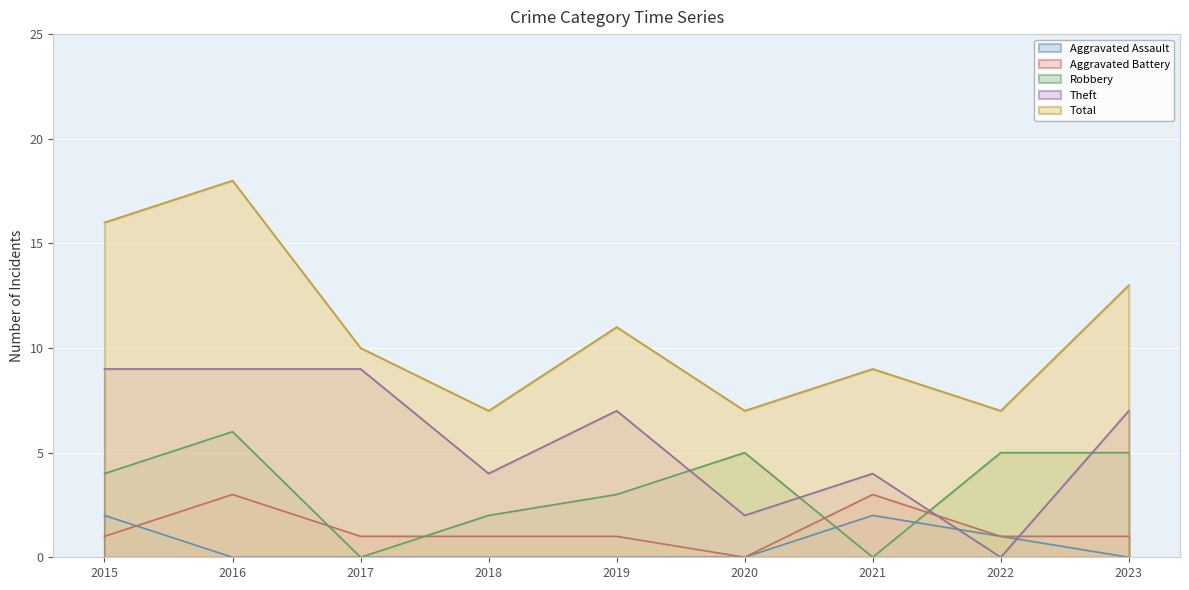

Reading left to right, extract all data points from this chart.

Aggravated Assault: 2	0	0	0	0	0	2	1	0
Aggravated Battery: 1	3	1	1	1	0	3	1	1
Robbery: 4	6	0	2	3	5	0	5	5
Theft: 9	9	9	4	7	2	4	0	7
Total: 16	18	10	7	11	7	9	7	13